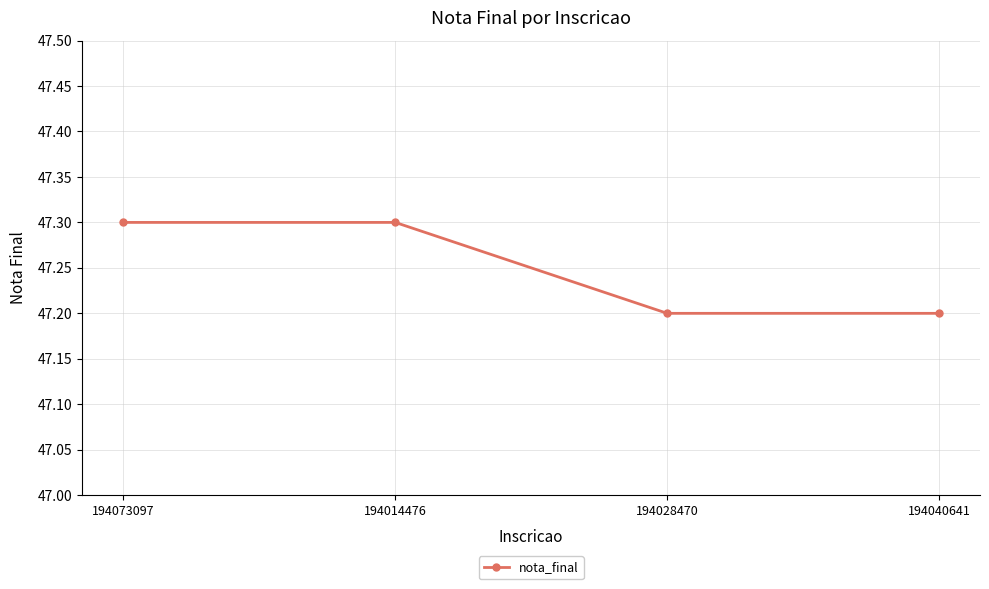

True or false: the data shows 47.2 at 194040641.

True